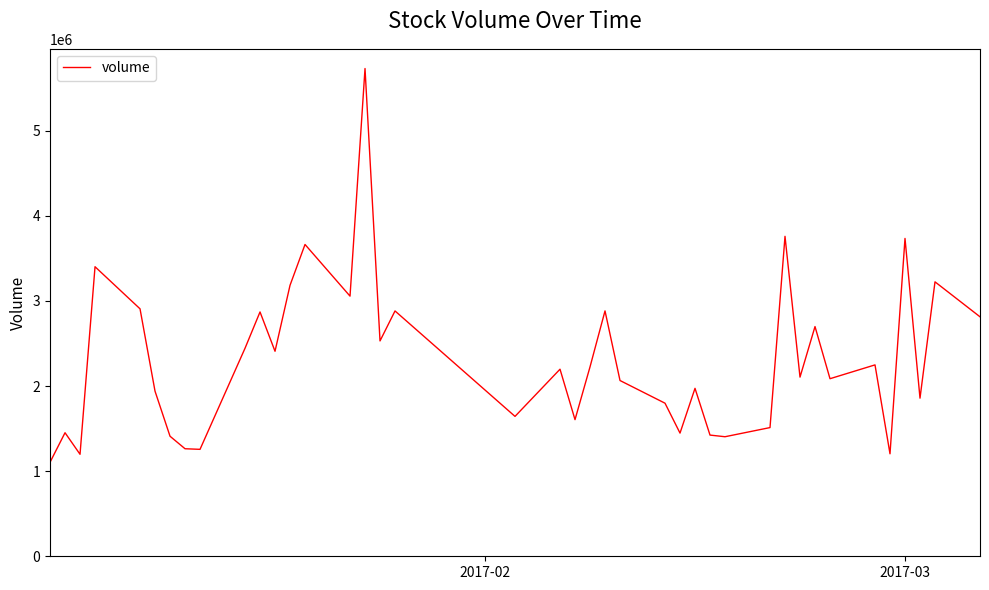

What is the greatest value displayed?

5729016